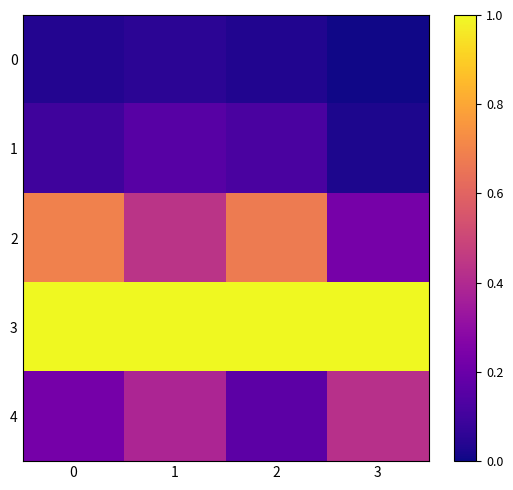

Rank the series at 3 from lowest to highest value.

0, 1, 2, 4, 3